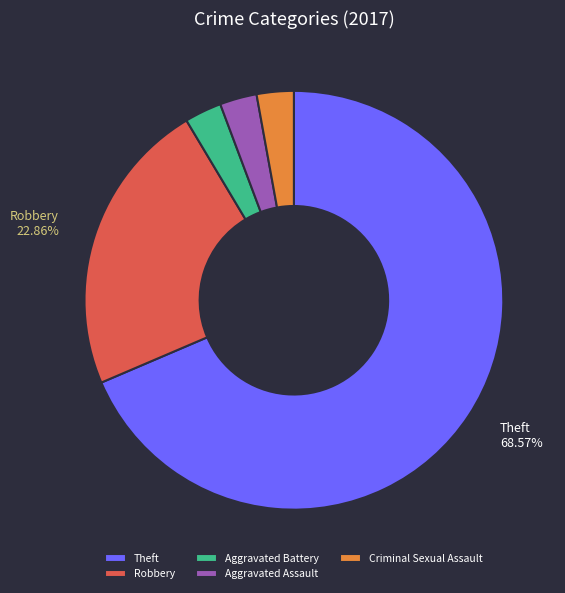

Is the sum of Criminal Sexual Assault and Aggravated Assault greater than half?

No